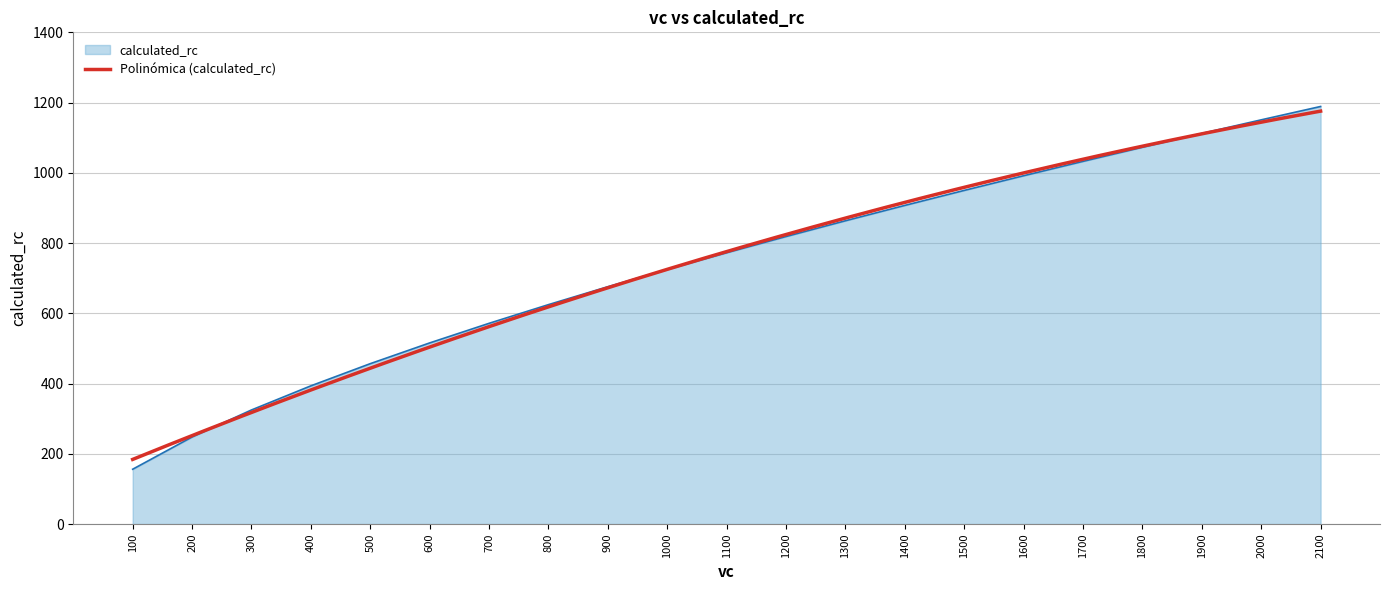

Reading left to right, transcribe all the data shown in this chart.

100.0=156.2	200.0=247.9	300.0=324.9	400.0=393.6	500.0=456.7	600.0=515.7	700.0=571.6	800.0=624.8	900.0=675.8	1000.0=725.0	1100.0=772.6	1200.0=818.7	1300.0=863.6	1400.0=907.3	1500.0=950.0	1600.0=991.8	1700.0=1032.7	1800.0=1072.8	1900.0=1112.2	2000.0=1150.9	2100.0=1188.9